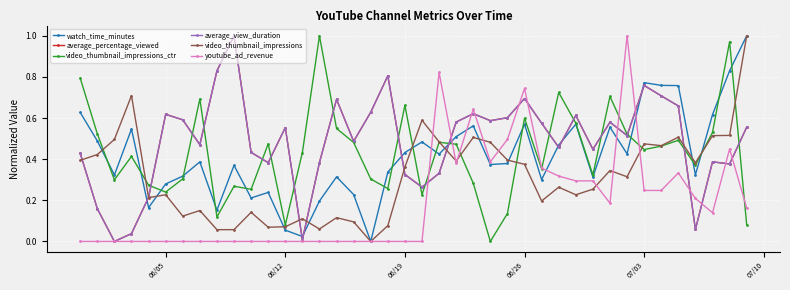

What are all the series names shown in the legend?

watch_time_minutes, average_percentage_viewed, video_thumbnail_impressions_ctr, average_view_duration, video_thumbnail_impressions, youtube_ad_revenue